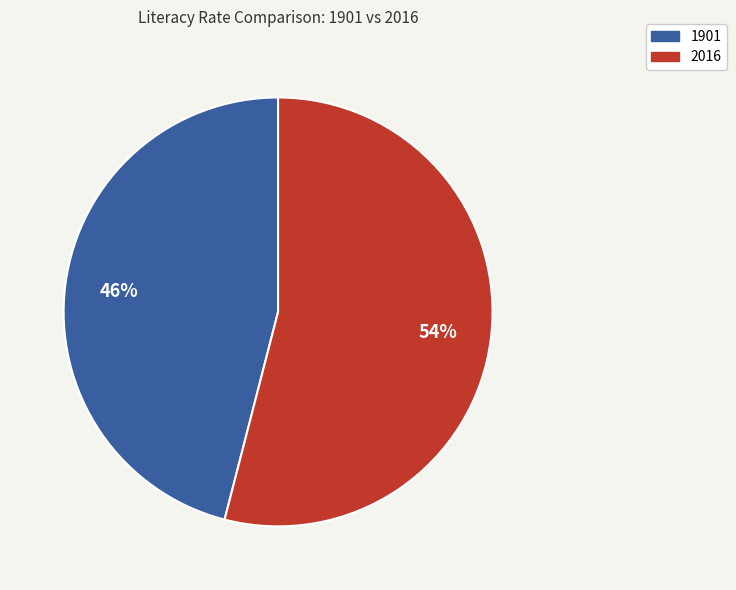

Between 1901 and 2016, which is larger?

2016